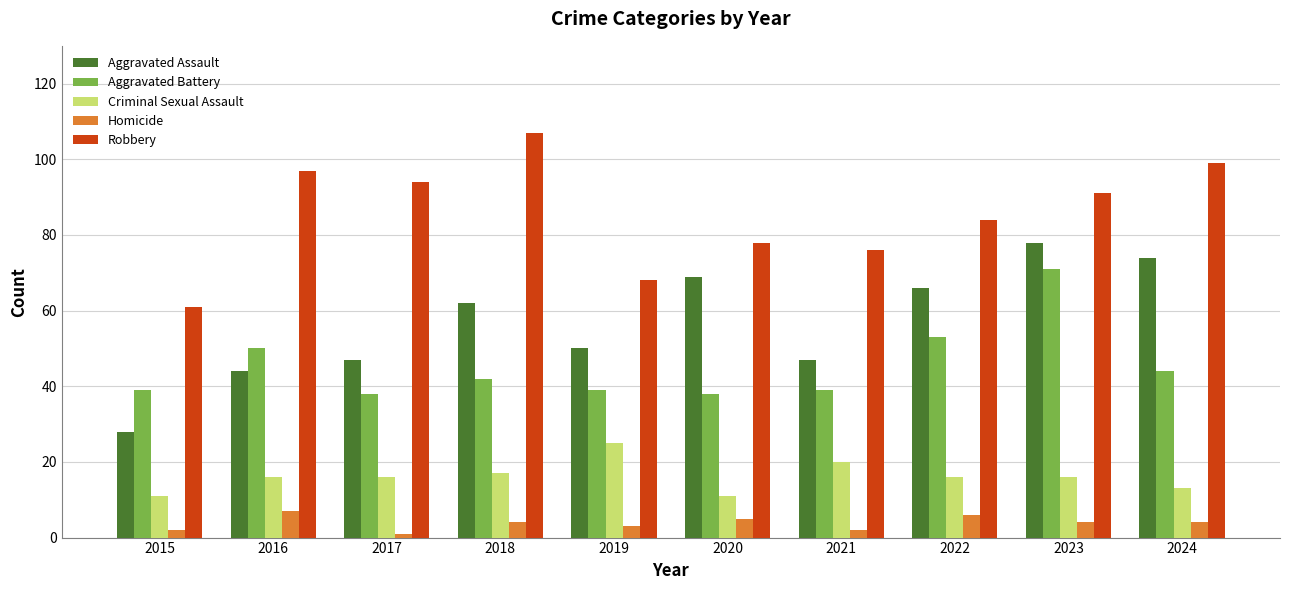

Reading left to right, list all the values displayed in this chart.

Aggravated Assault: 2015=28	2016=44	2017=47	2018=62	2019=50	2020=69	2021=47	2022=66	2023=78	2024=74
Aggravated Battery: 2015=39	2016=50	2017=38	2018=42	2019=39	2020=38	2021=39	2022=53	2023=71	2024=44
Criminal Sexual Assault: 2015=11	2016=16	2017=16	2018=17	2019=25	2020=11	2021=20	2022=16	2023=16	2024=13
Homicide: 2015=2	2016=7	2017=1	2018=4	2019=3	2020=5	2021=2	2022=6	2023=4	2024=4
Robbery: 2015=61	2016=97	2017=94	2018=107	2019=68	2020=78	2021=76	2022=84	2023=91	2024=99